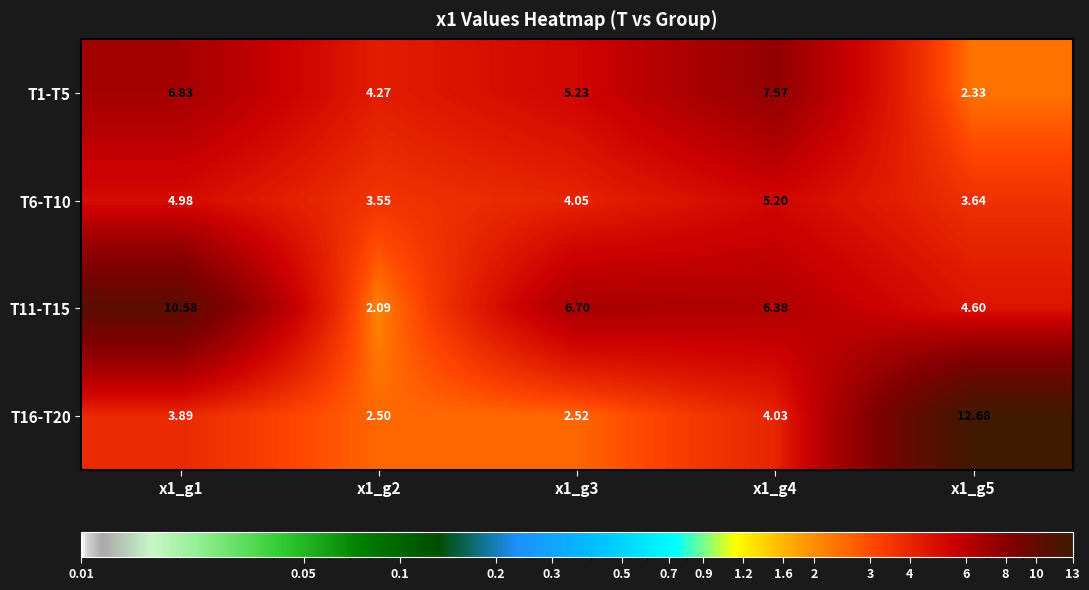

Is the value of T1-T5 at x1_g4 greater than the value of T11-T15 at x1_g2?

Yes